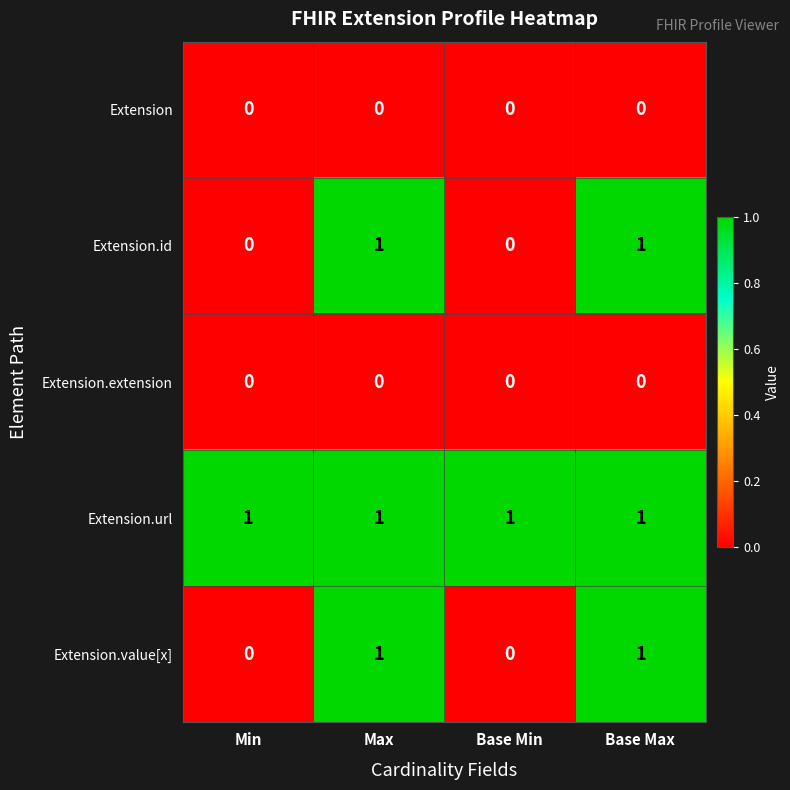

At how many categories does at least one series exceed 0?

4